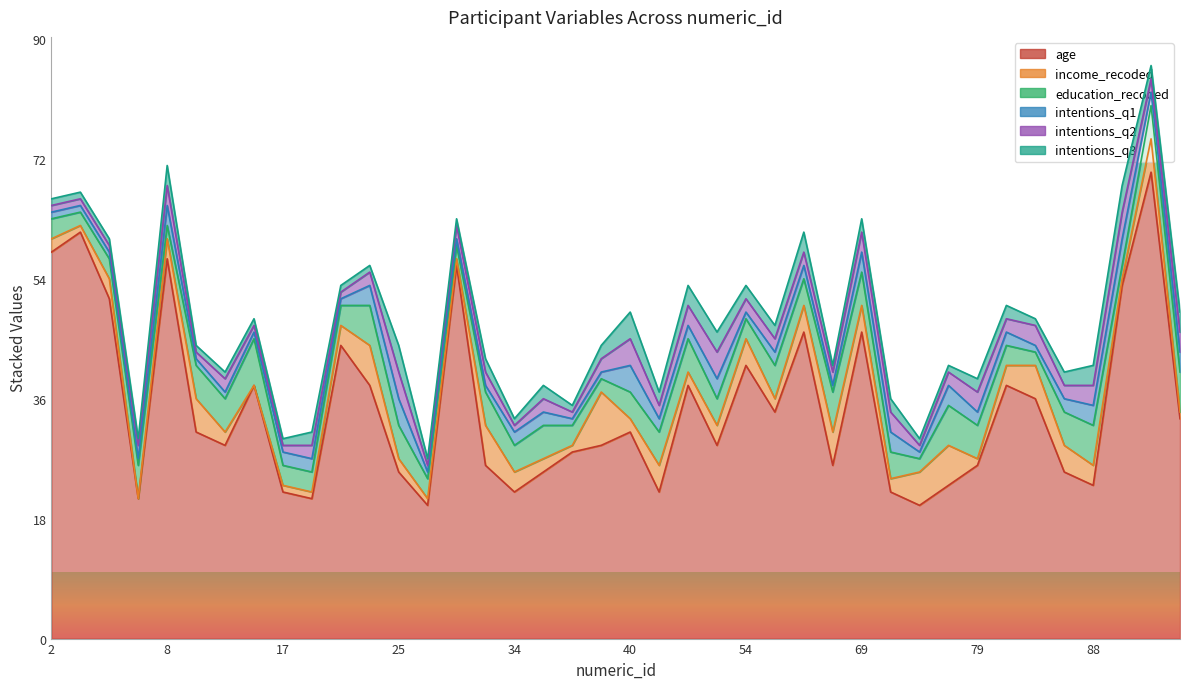

In income_recoded, how many points are lower than both neighbors (excluding endpoints)?

10